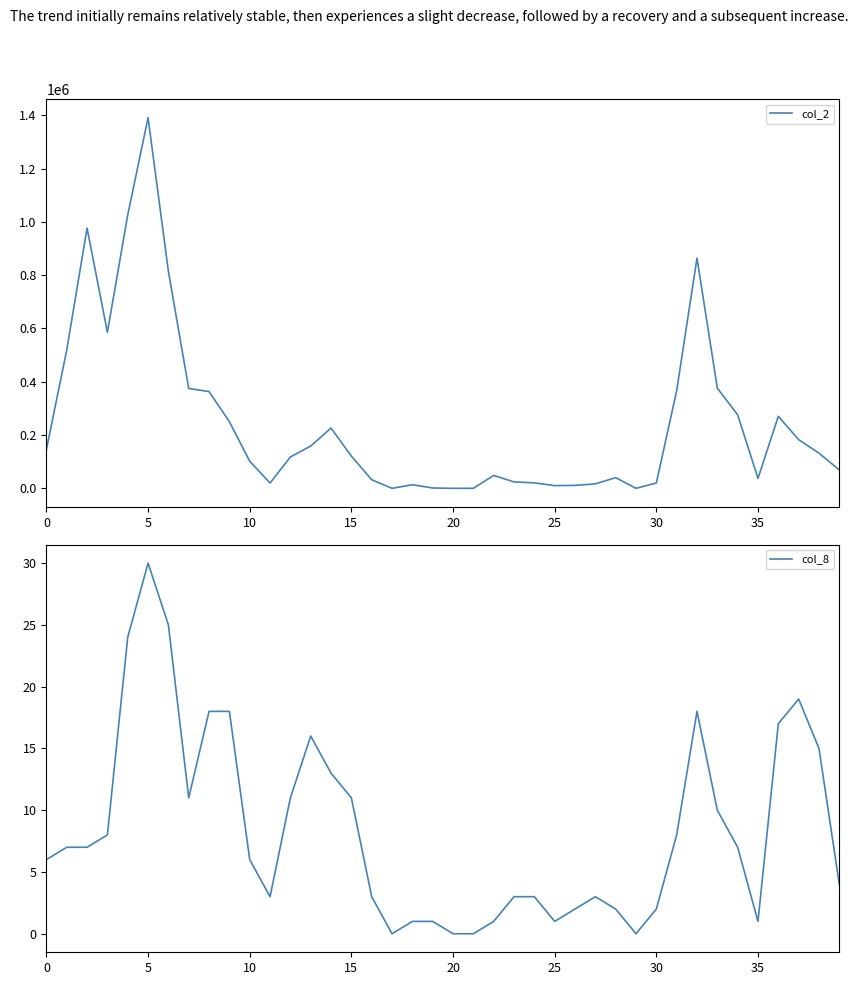

True or false: col_8 has more than 1 points higher than both neighbors.

True